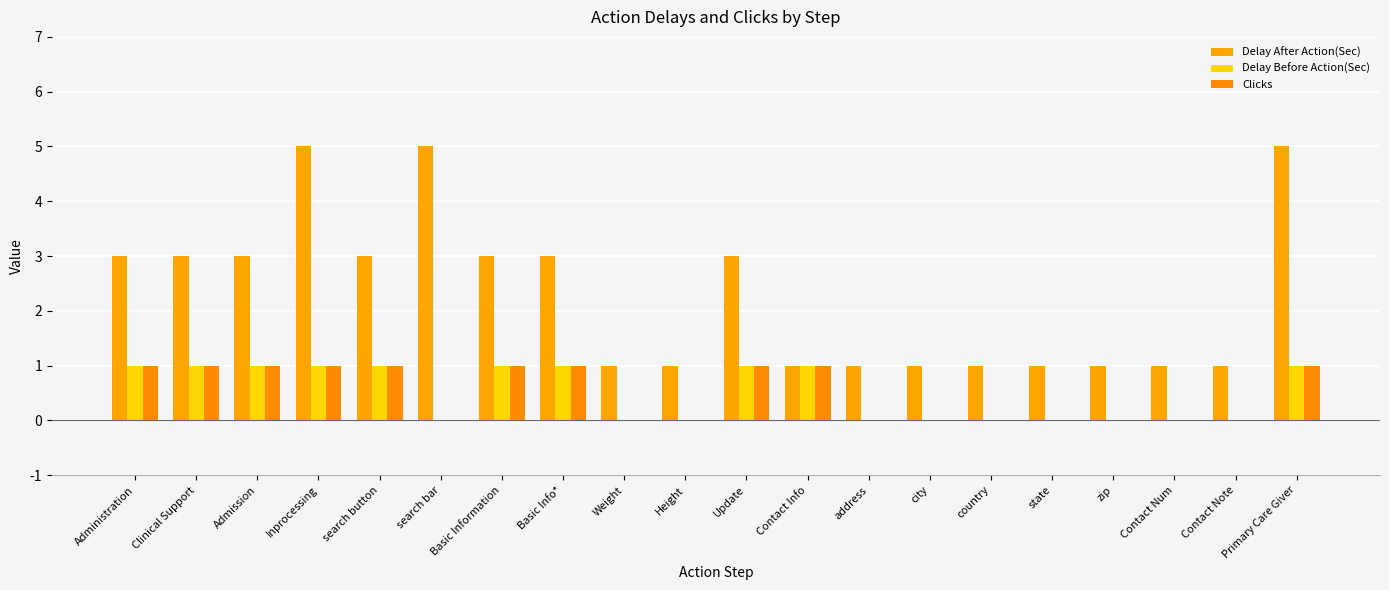

Read the Delay After Action(Sec) value at Contact Note.

1